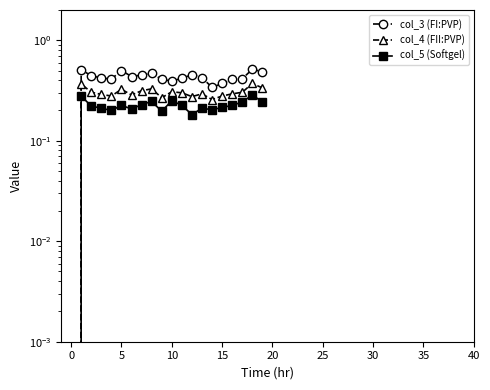

What are all the series names shown in the legend?

col_3 (FI:PVP), col_4 (FII:PVP), col_5 (Softgel)